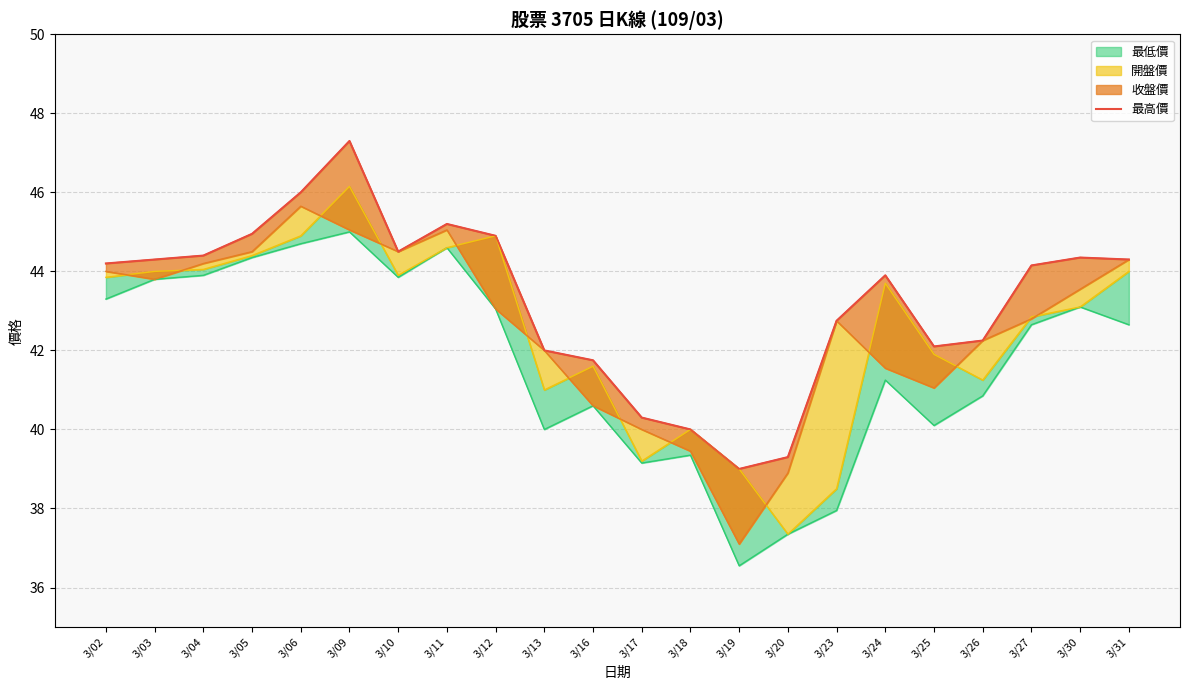

How many data points does each series have?

22